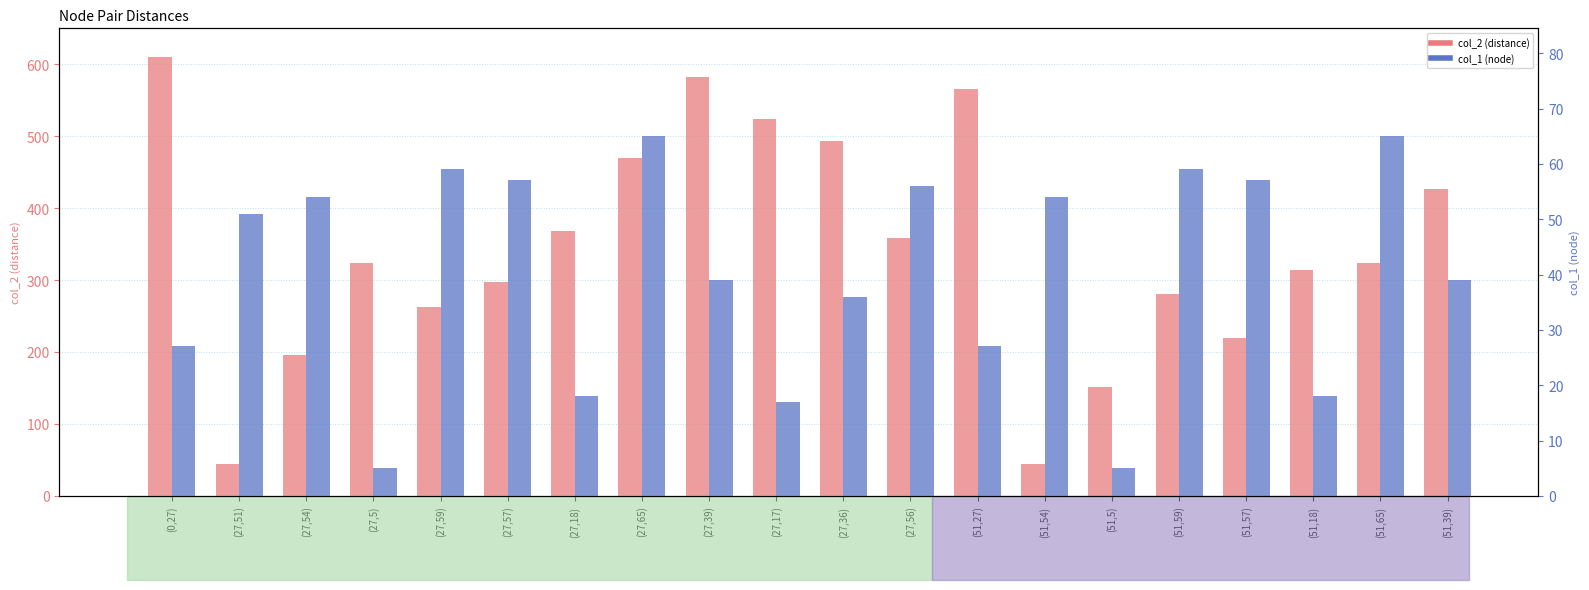

Which series changed the most between (27,18) and (51,54)?

col_2 (distance)